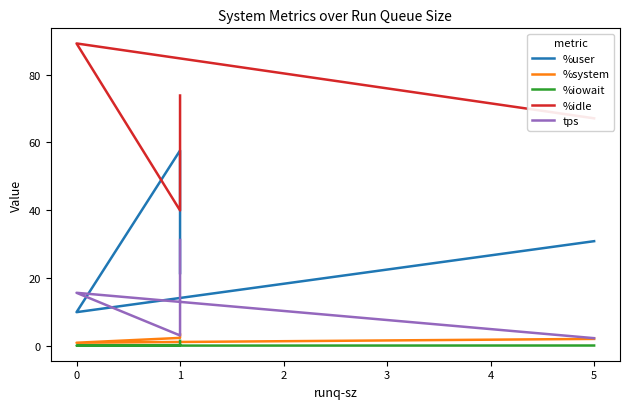

What is the maximum value for %system?

3.3